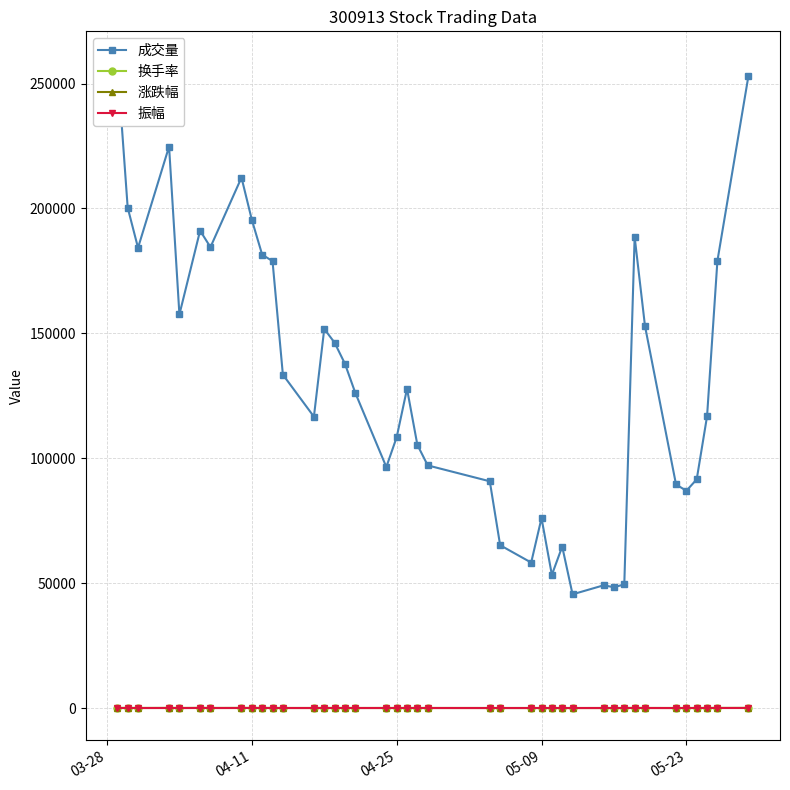

True or false: 涨跌幅 has more than 0 points higher than both neighbors.

True